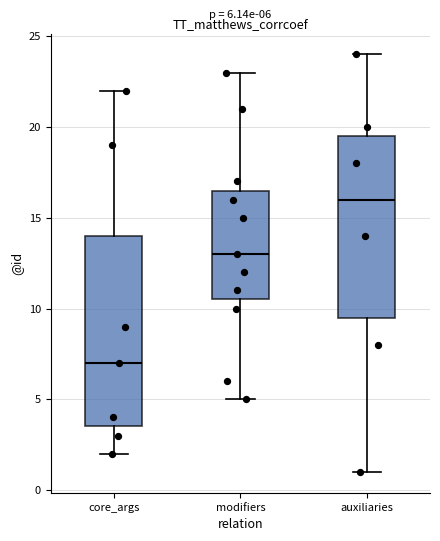

Which box's median line is the lowest?

core_args